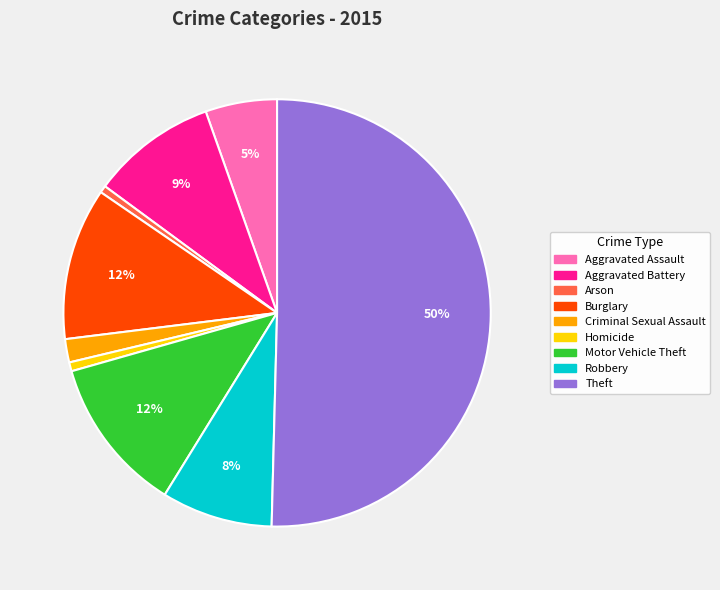

To the nearest percent, what portion does Theft represent?

50%